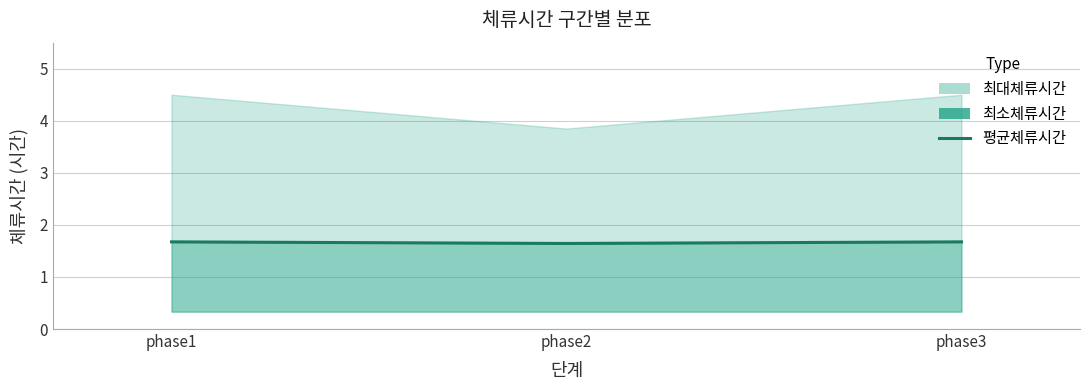

What is the average value?

1.7